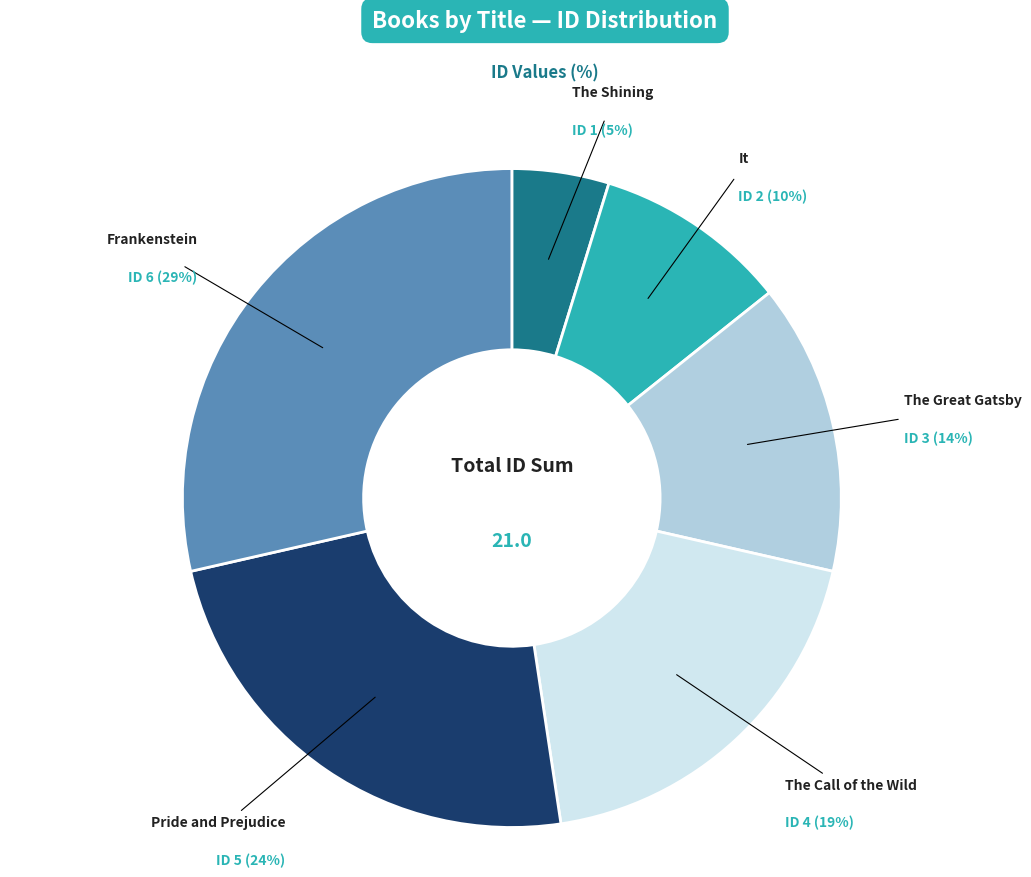

To the nearest percent, what is the average slice percentage?

17%